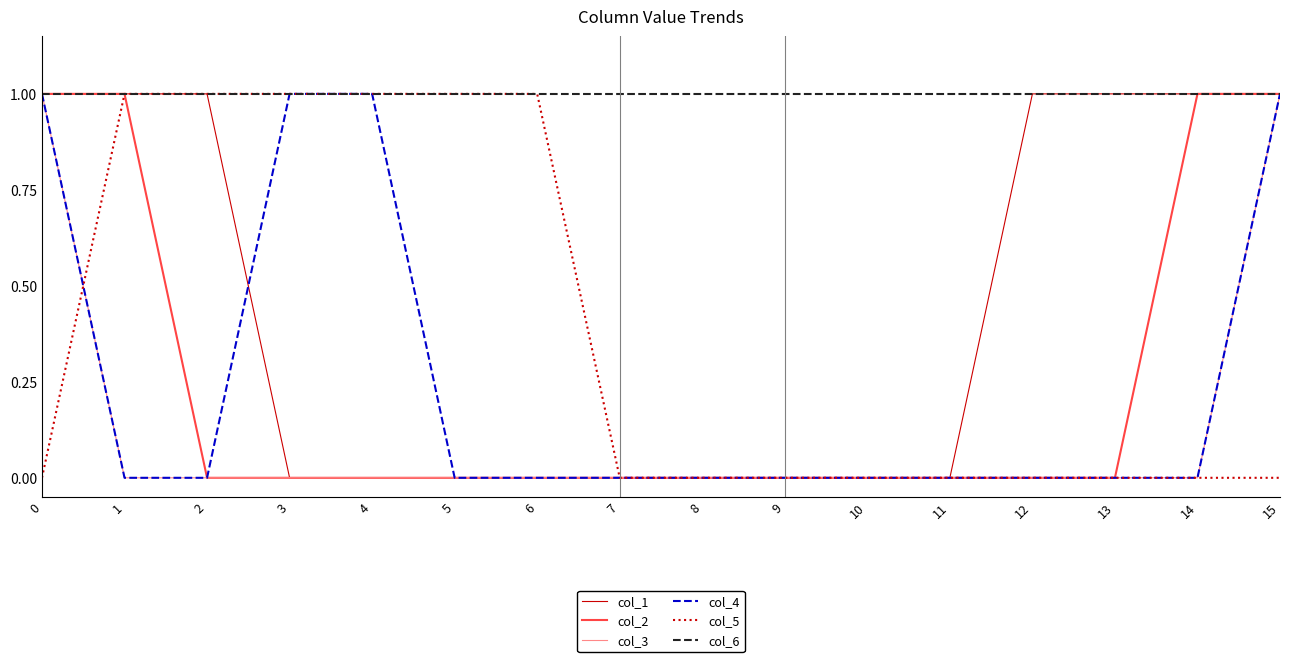

Is it true that col_2 equals 0 at 7?

True